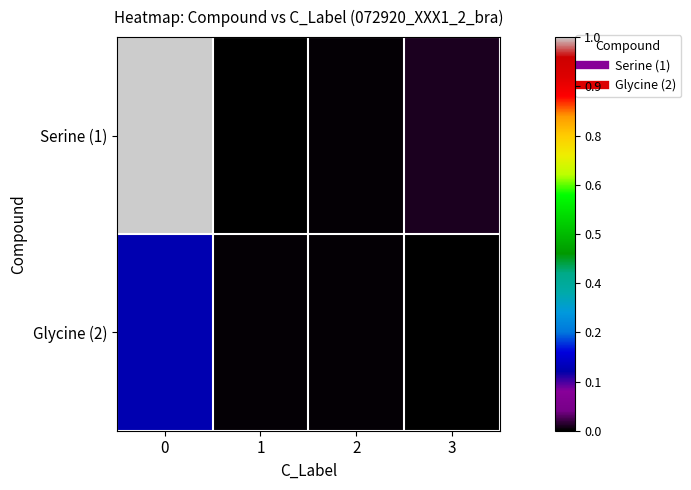

Between 0 and 1, which series saw the biggest shift?

Serine (1)